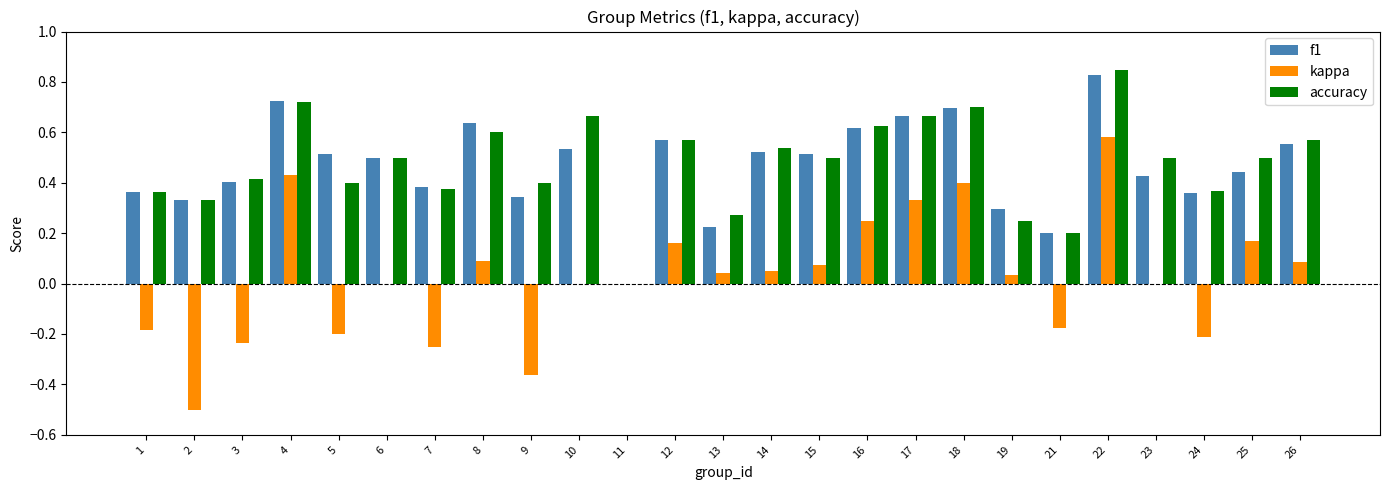

The f1 series shows 0.7 at 7. True or false?

False